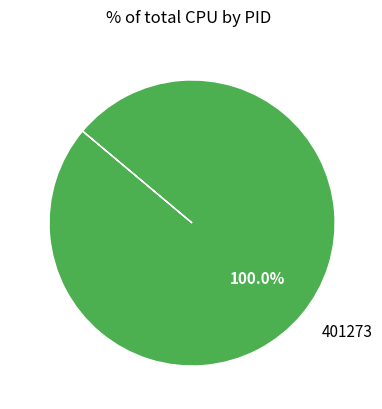

Count the number of slices in the pie.

1